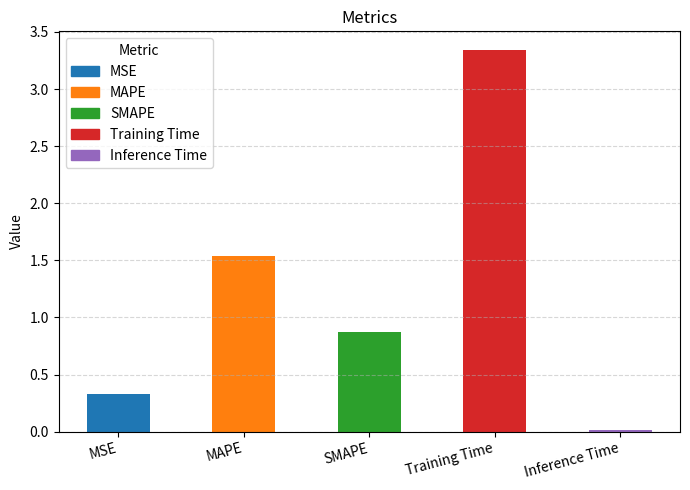

What position from the left is Inference Time?

5